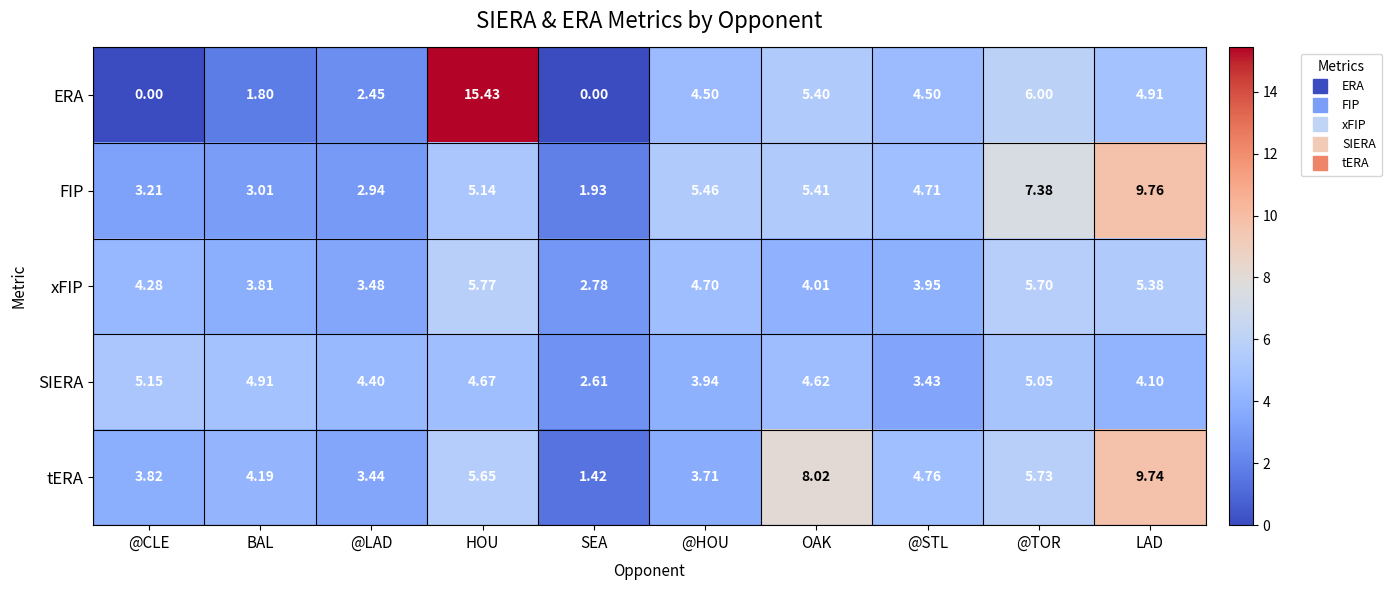

Which category has the lowest value in the tERA series?

SEA